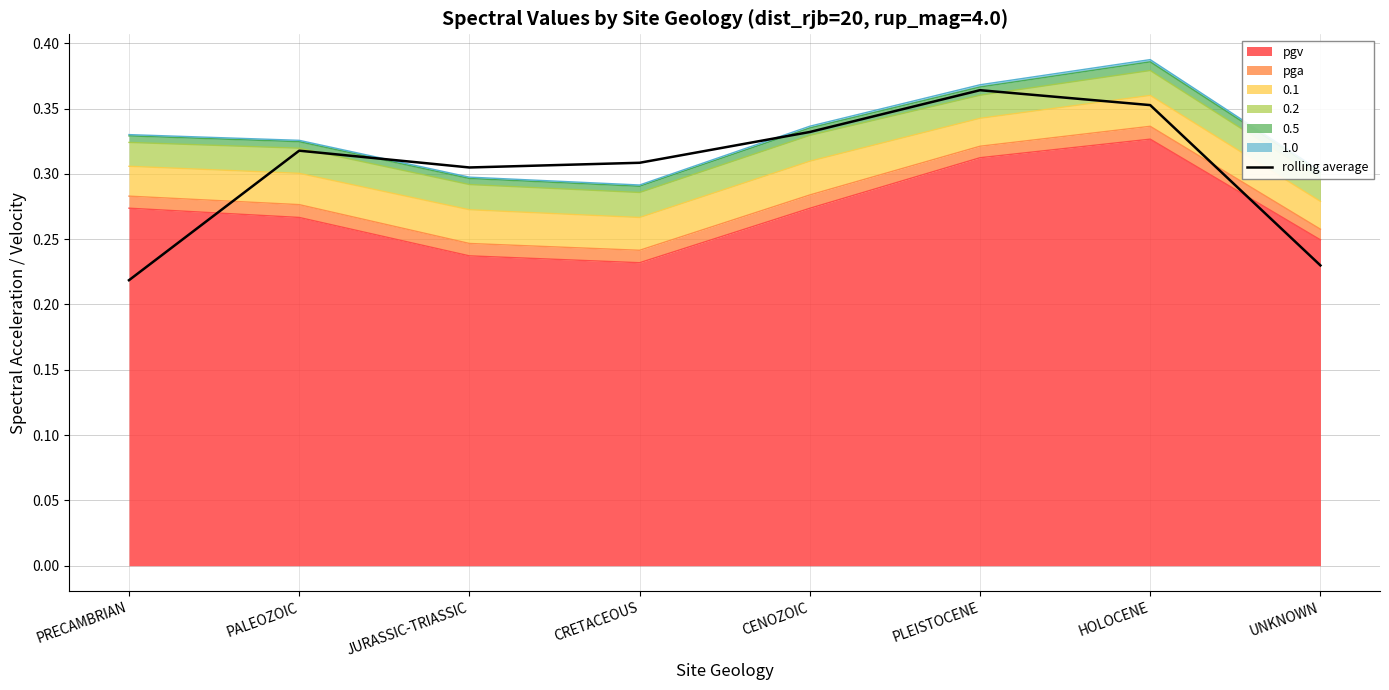

How many points are higher than both their immediate neighbors (excluding endpoints)?

2